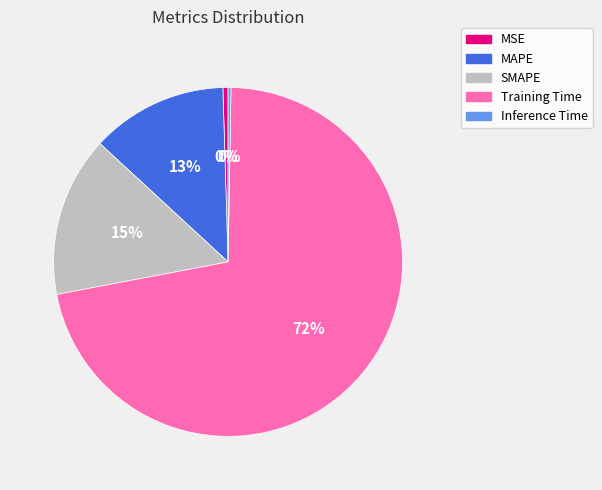

To the nearest percent, what percentage of the pie is Training Time?

72%